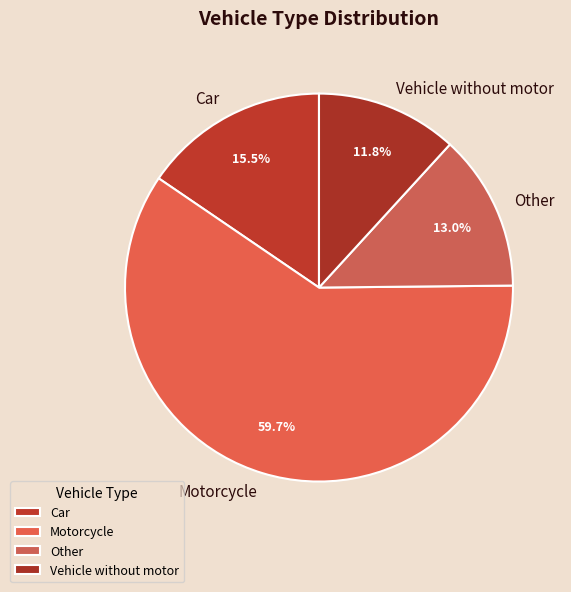

Which category has the biggest portion of the pie?

Motorcycle